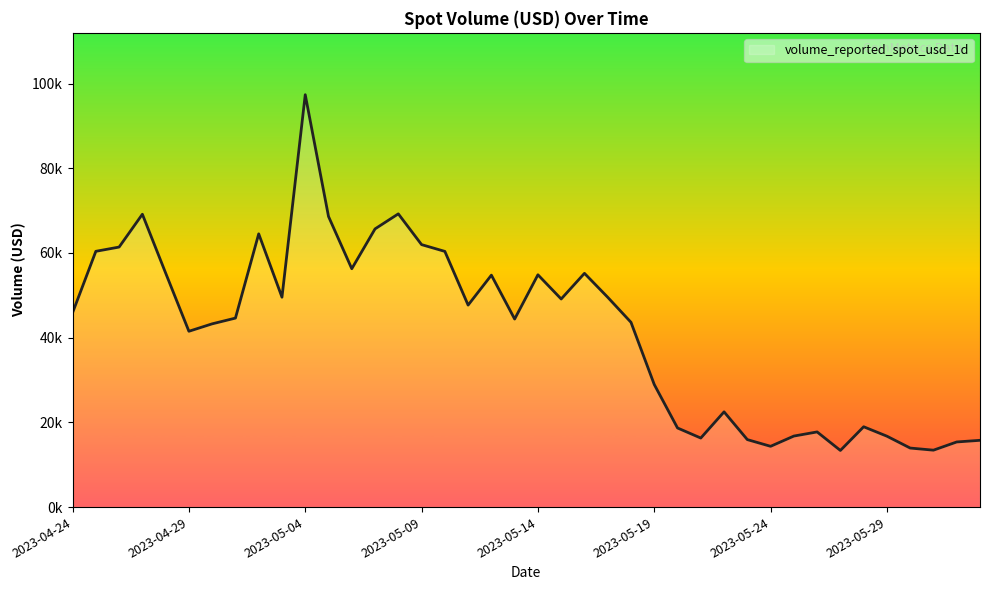

How many points are lower than both their immediate neighbors (excluding endpoints)?

10